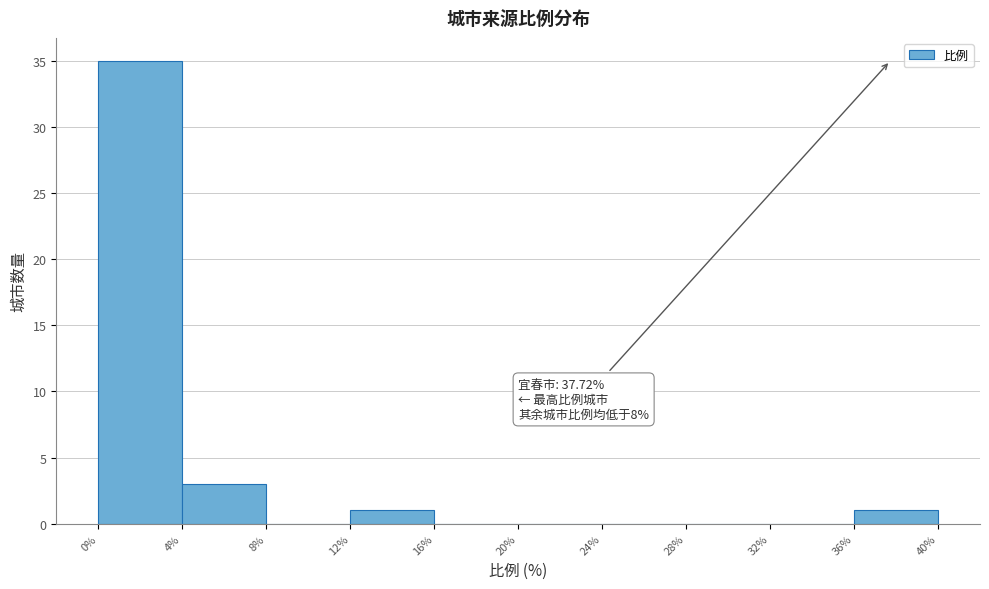

Over which range of the x-axis is the bar tallest?

0% to 4%